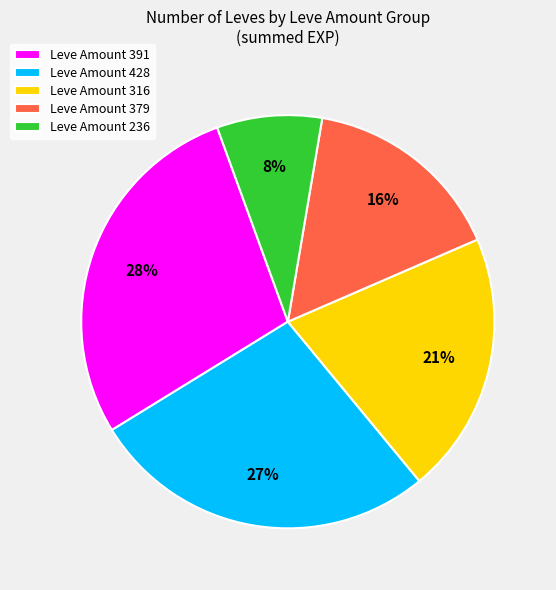

True or false: Leve Amount 316 accounts for 21% of the total.

True